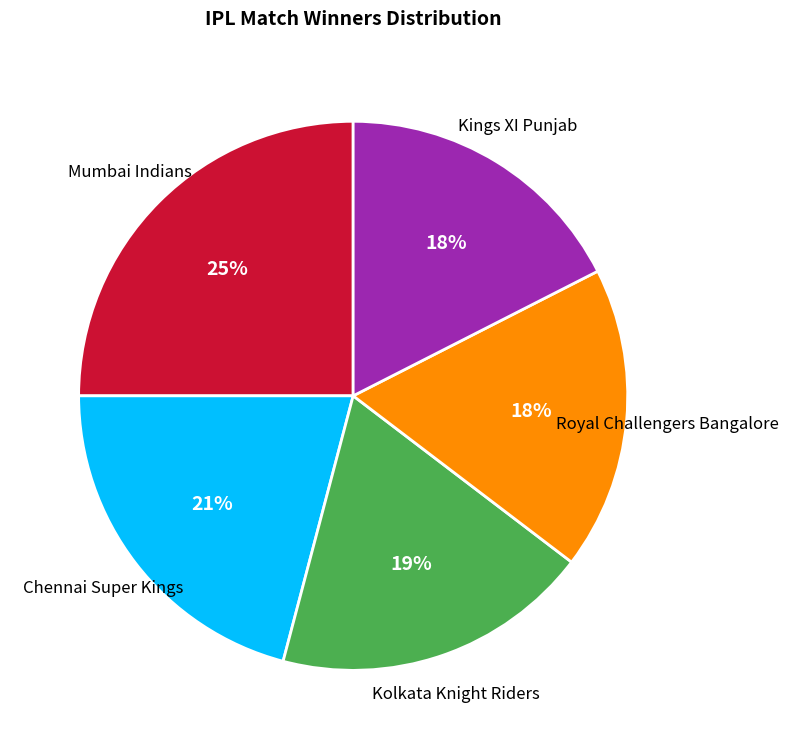

Does any single category account for the majority?

No